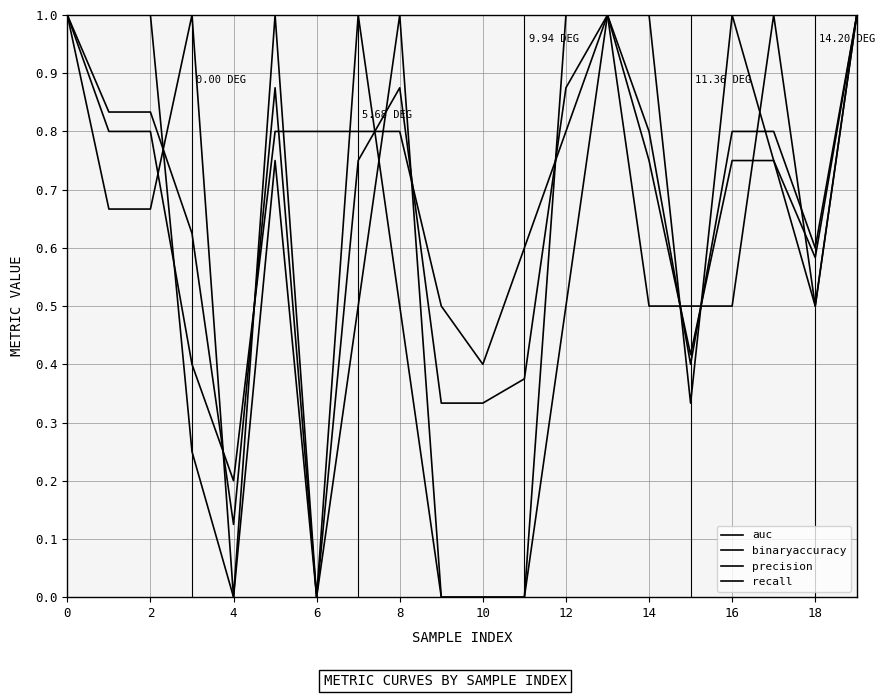

In recall, how many points are higher than both neighbors (excluding endpoints)?

3